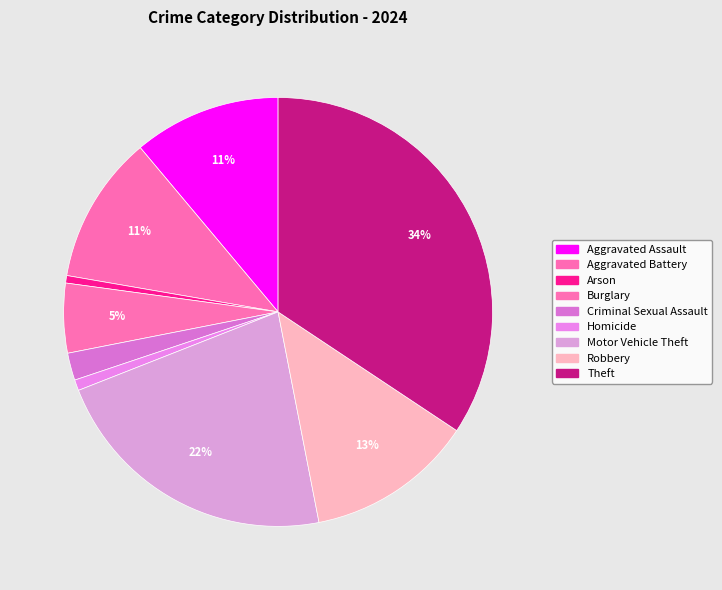

How many slices are in this pie chart?

9